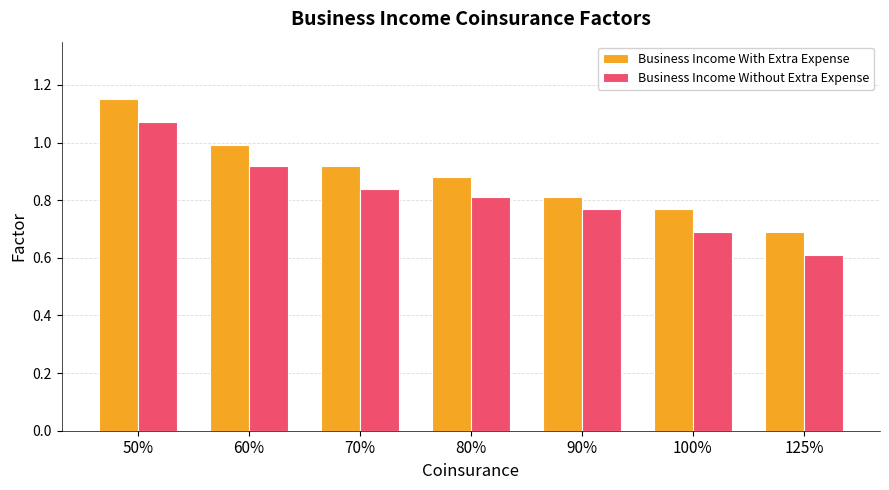

What is the sum of the Business Income With Extra Expense values at 70% and 60%?

1.9